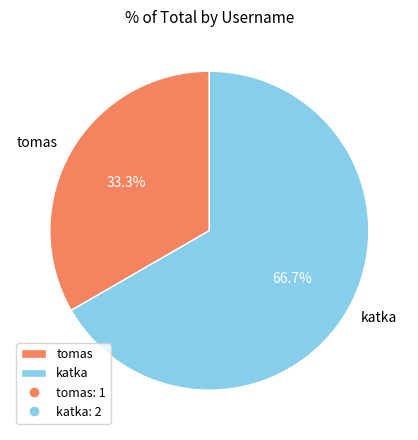

The tomas slice represents 33% of the pie. True or false?

True